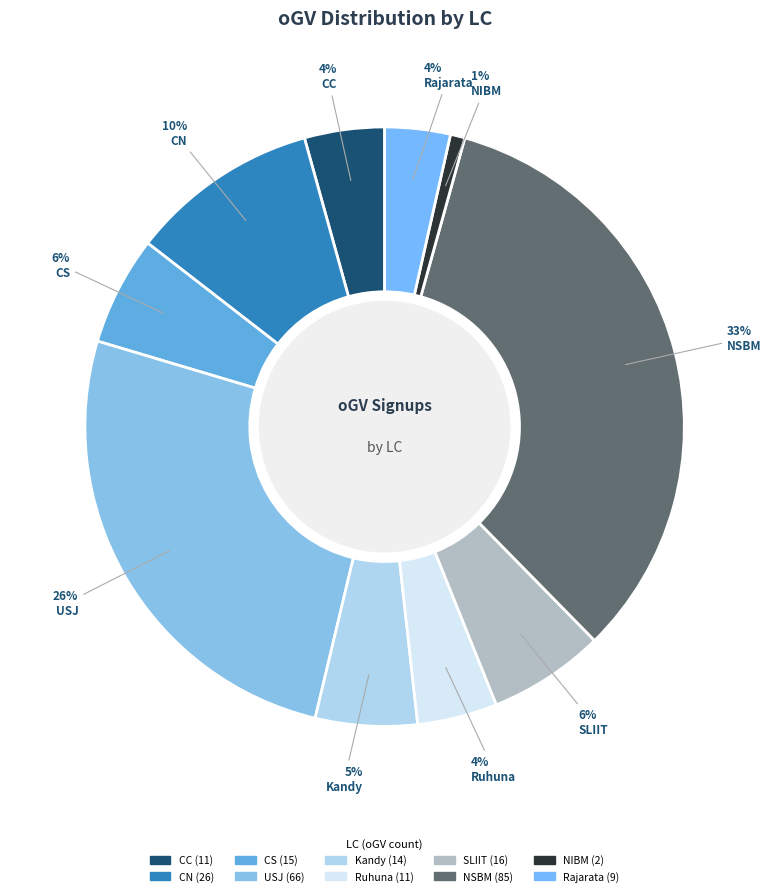

What percentage is the CC slice, to the nearest percent?

4%